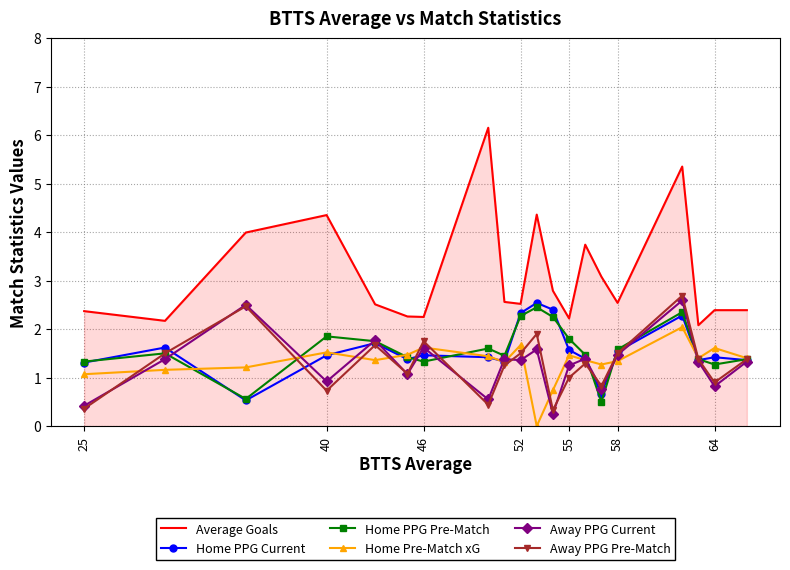

True or false: Average Goals and Away PPG Current intersect in this chart.

False